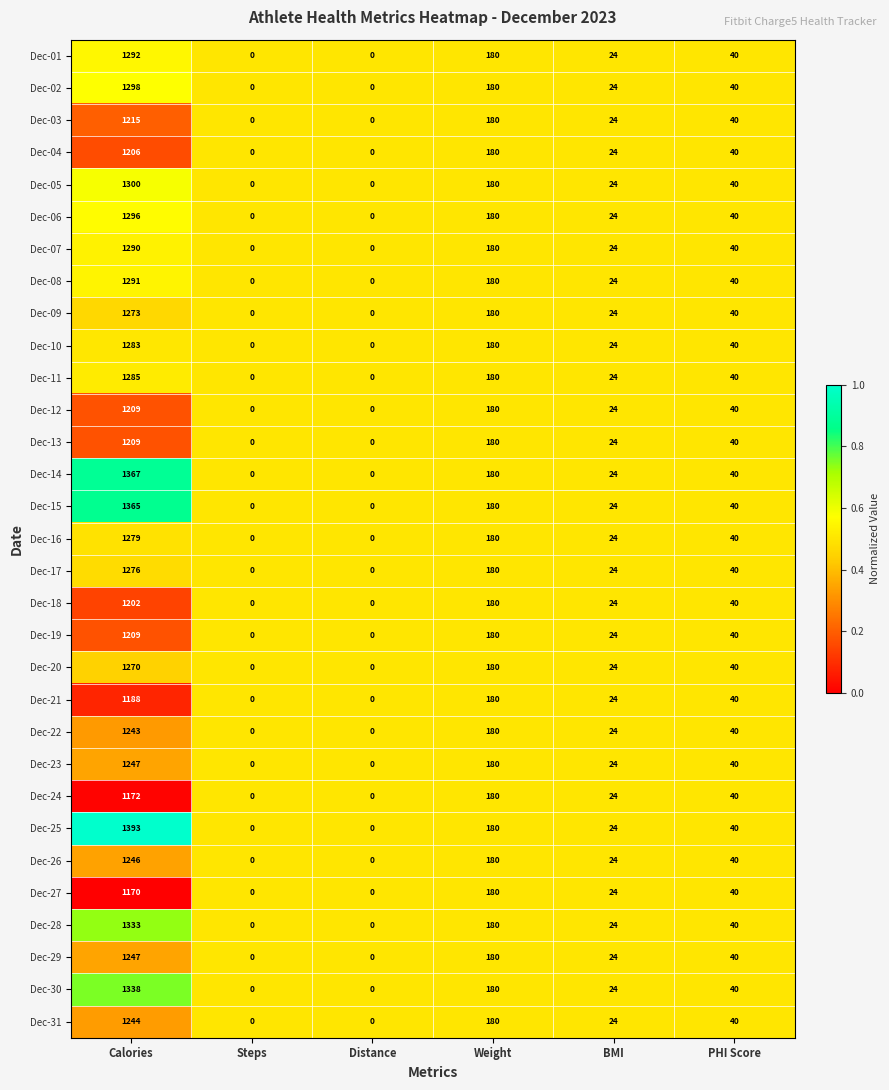

The value of Dec-26 at Weight is 90. True or false?

False